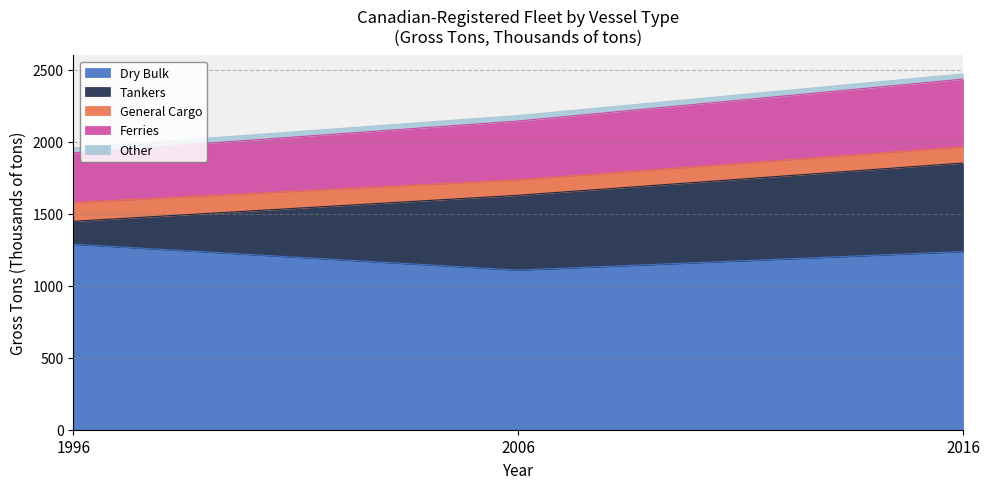

Does the chart have visible grid lines?

Yes